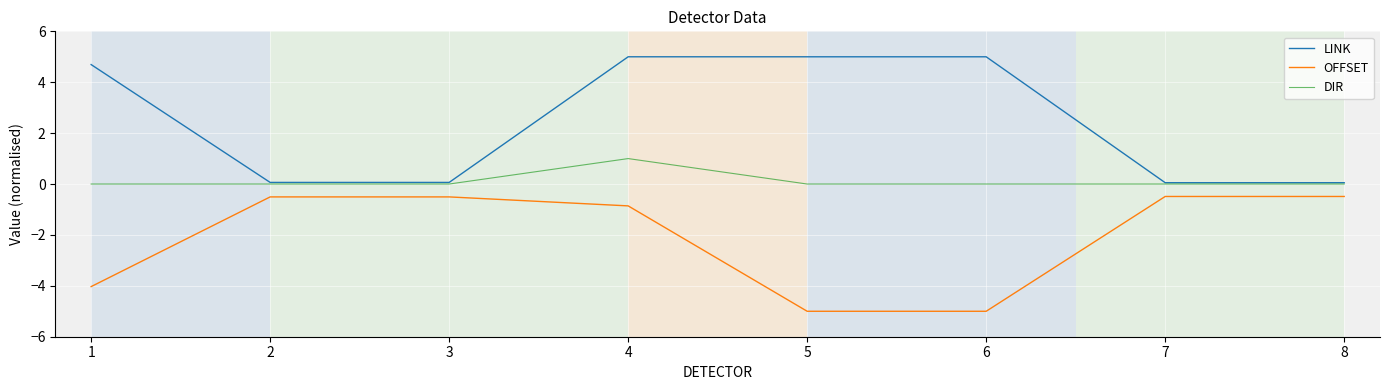

List the series in order of their peak value, highest first.

LINK, DIR, OFFSET